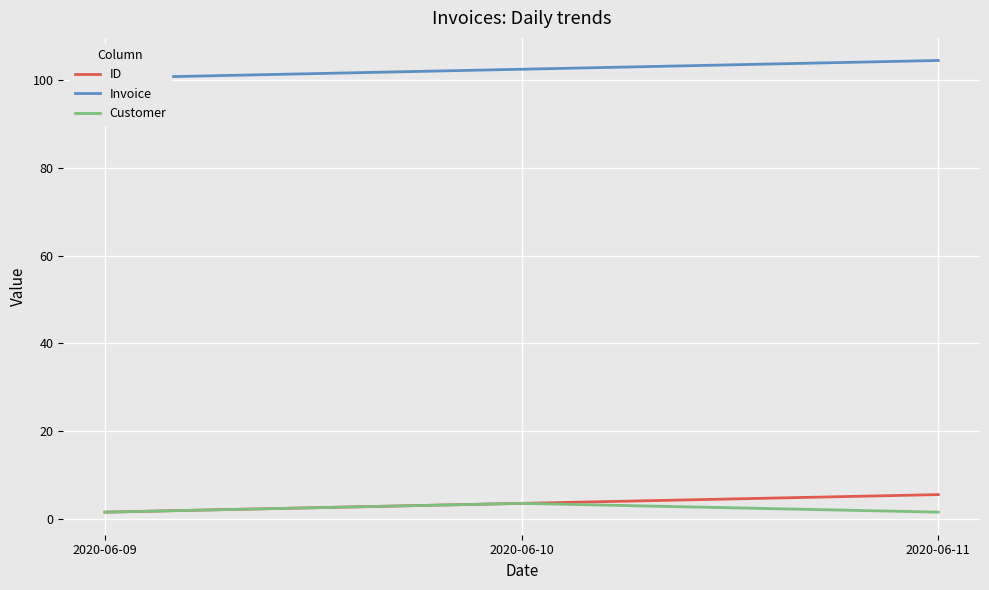

Does the chart display data point markers on the line(s)?

No